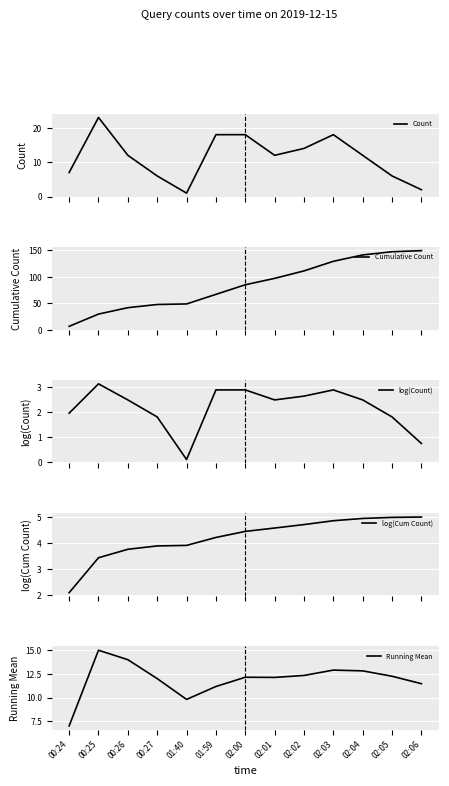

What is the sum of the Running Mean values at 02:06 and 00:24?

18.5